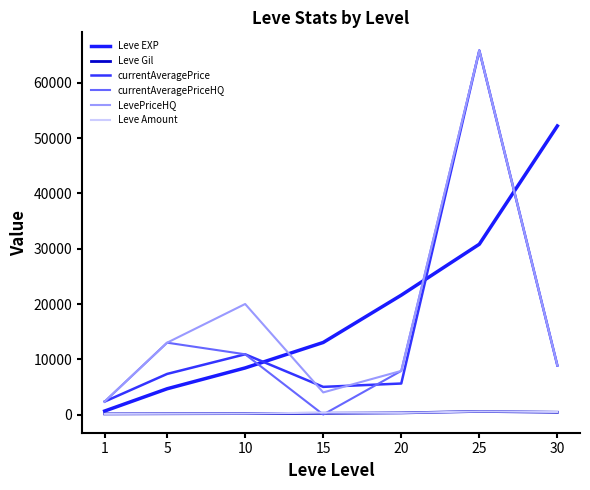

What is the value of the Leve Amount point at the 5th from the left?

295.0